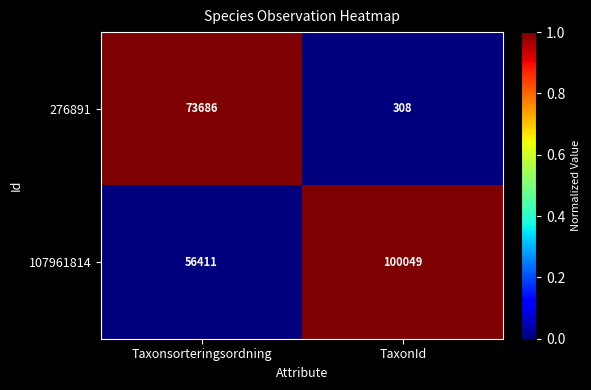

Is the value of 107961814 at Taxonsorteringsordning greater than the value of 276891 at TaxonId?

Yes